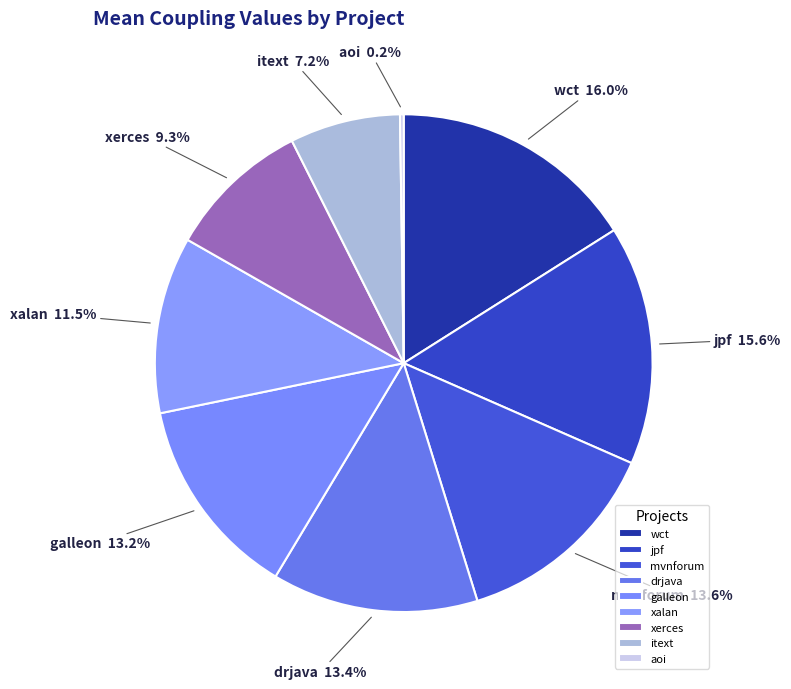

To the nearest percent, what is the combined percentage of mvnforum and jpf?

29%